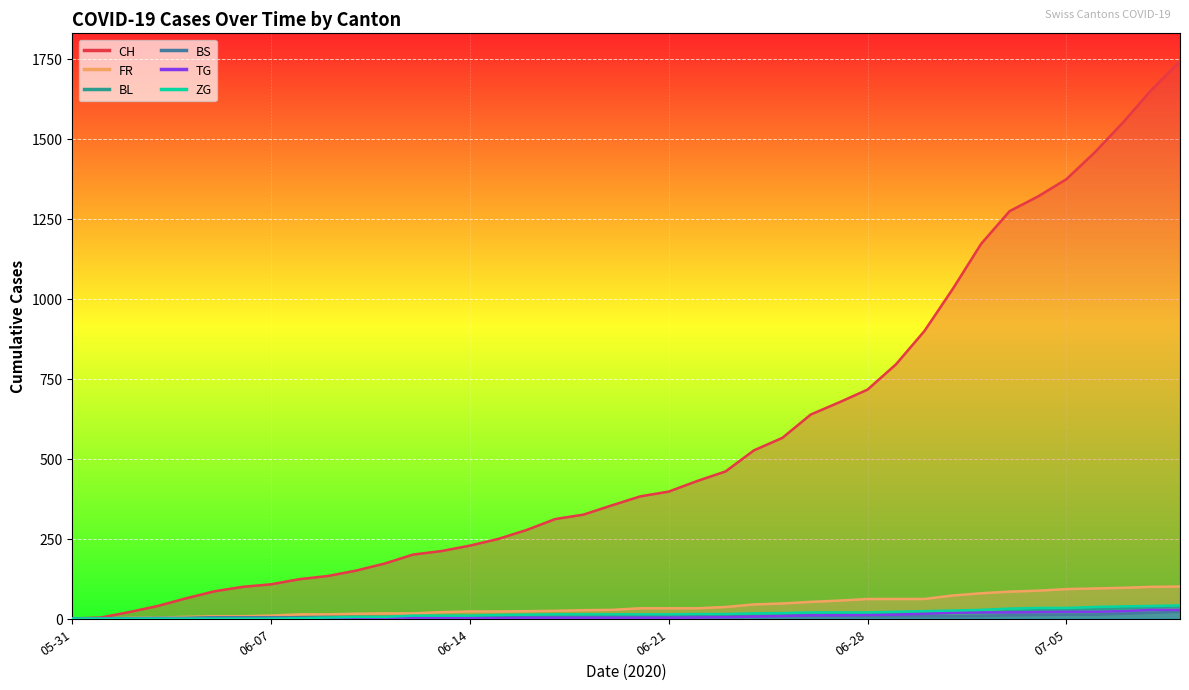

What is the label of the 35th point from the left?

2020-07-04